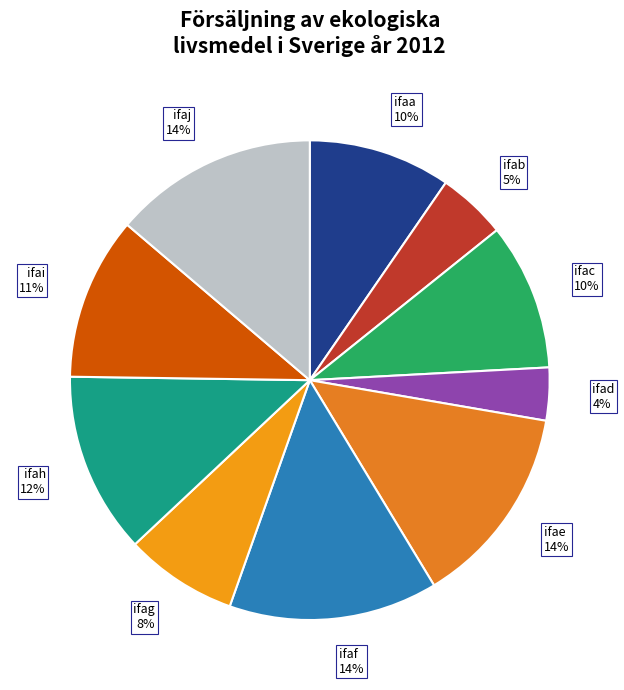

Is it true that ifah is 12% of the pie?

True